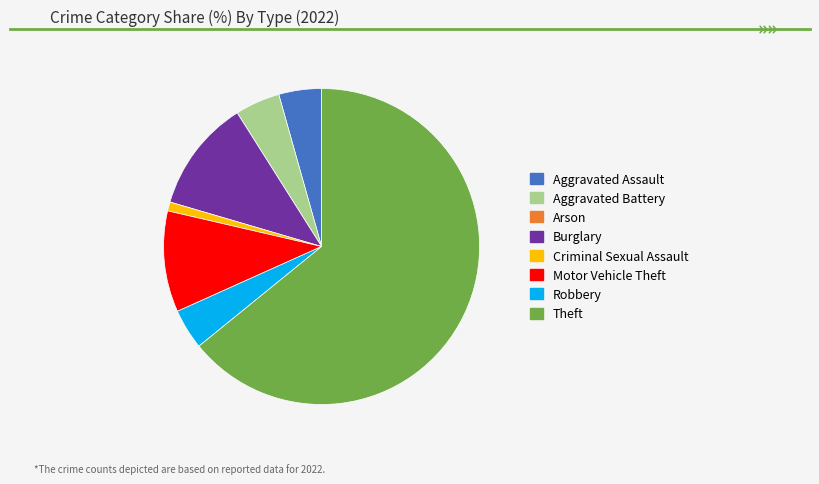

Is it true that Aggravated Battery is 5% of the pie?

True